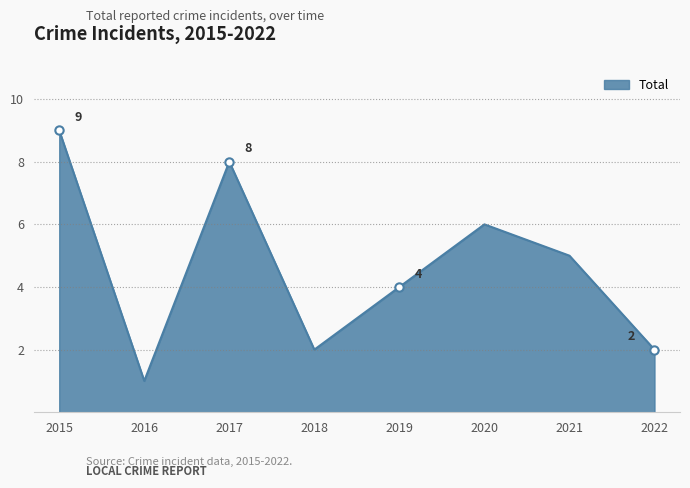

Count the number of data series in this chart.

1